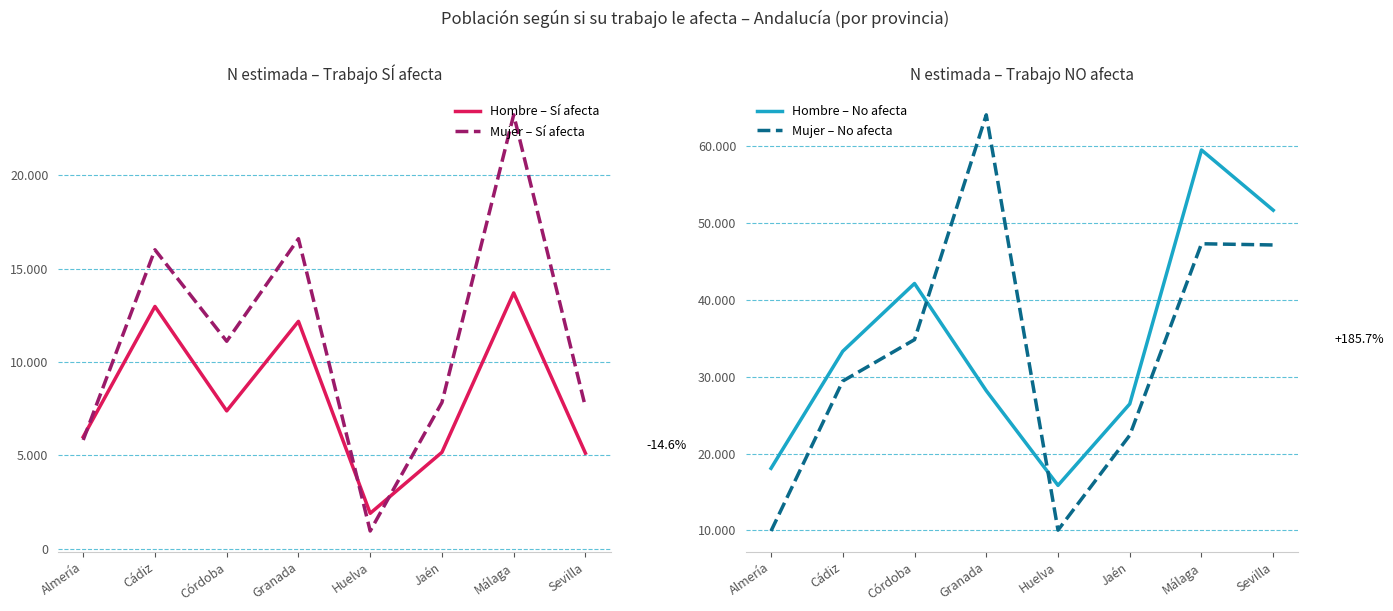

Rank the series at Cádiz from highest to lowest value.

Hombre – No afecta, Mujer – No afecta, Mujer – Sí afecta, Hombre – Sí afecta